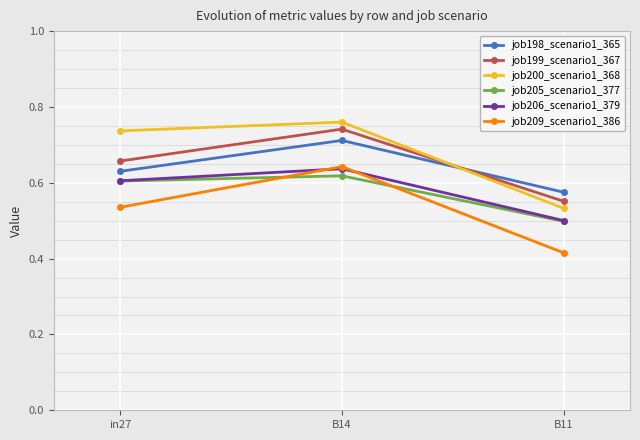

At which category is the sum across all series the highest?

B14